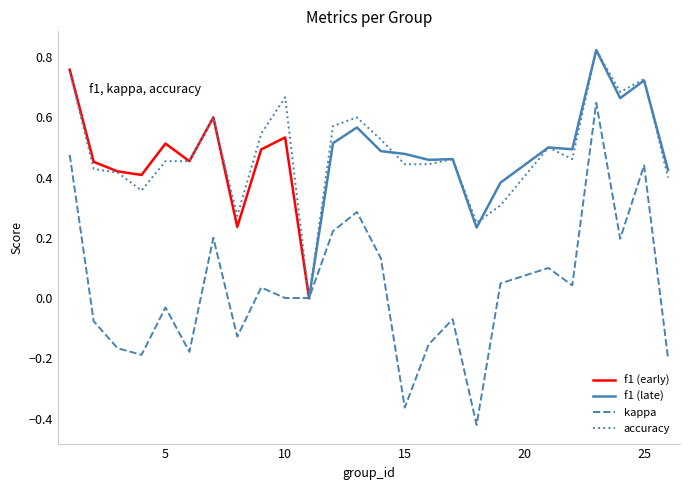

What is the average value of the accuracy series?

0.5